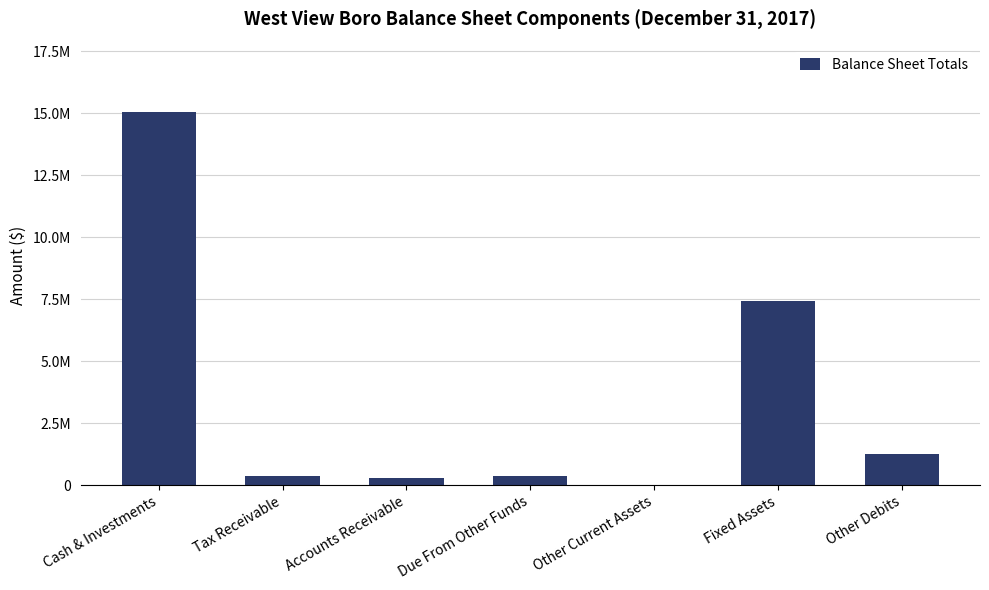

Are the bars horizontal?

No